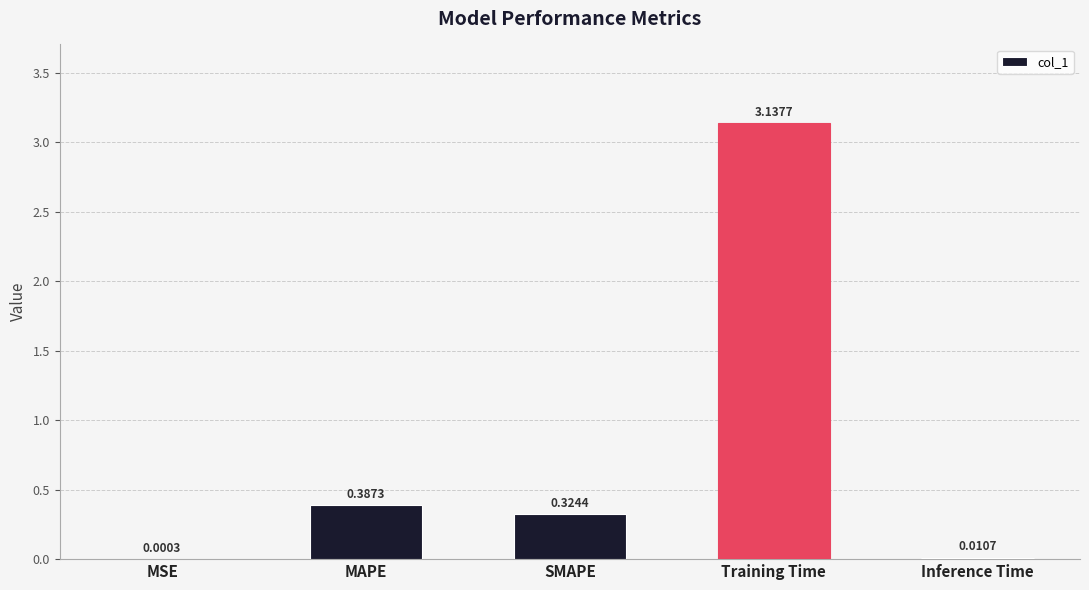

Which has a higher value, Training Time or Inference Time?

Training Time